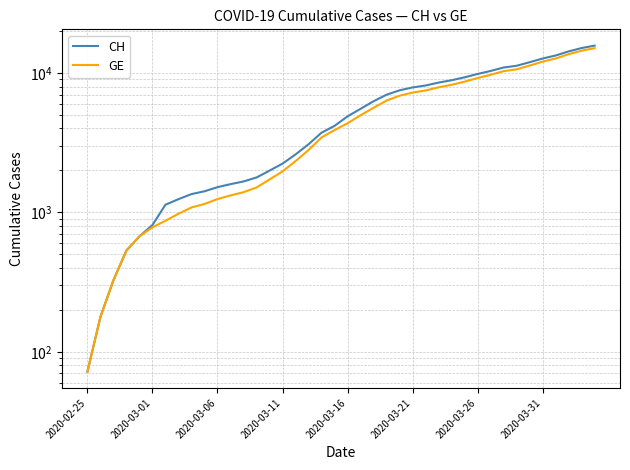

Between 2020-03-16 and 32, which series saw the biggest shift?

CH